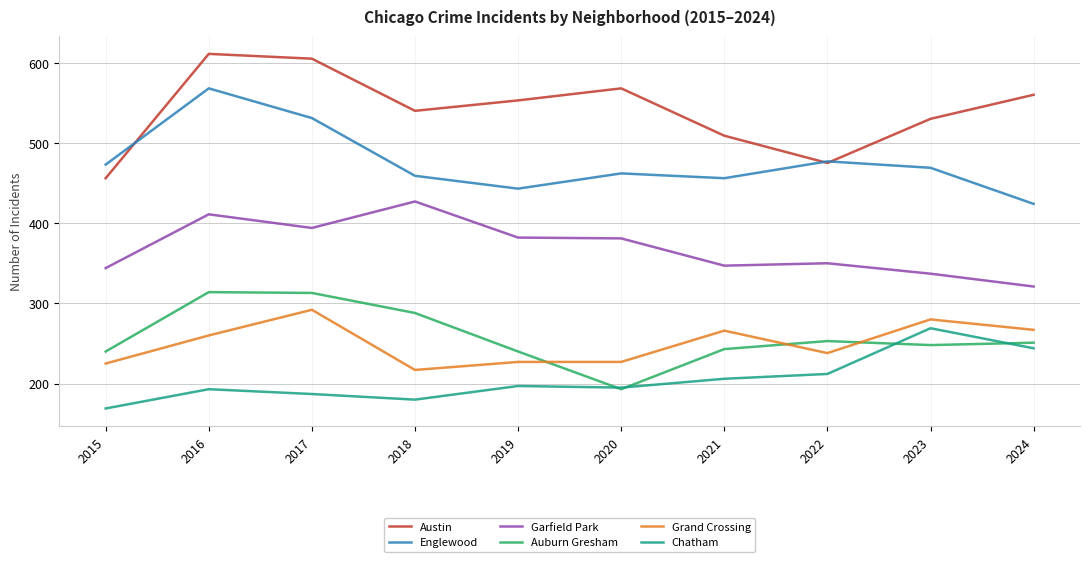

What is the maximum value shown in the chart?

611